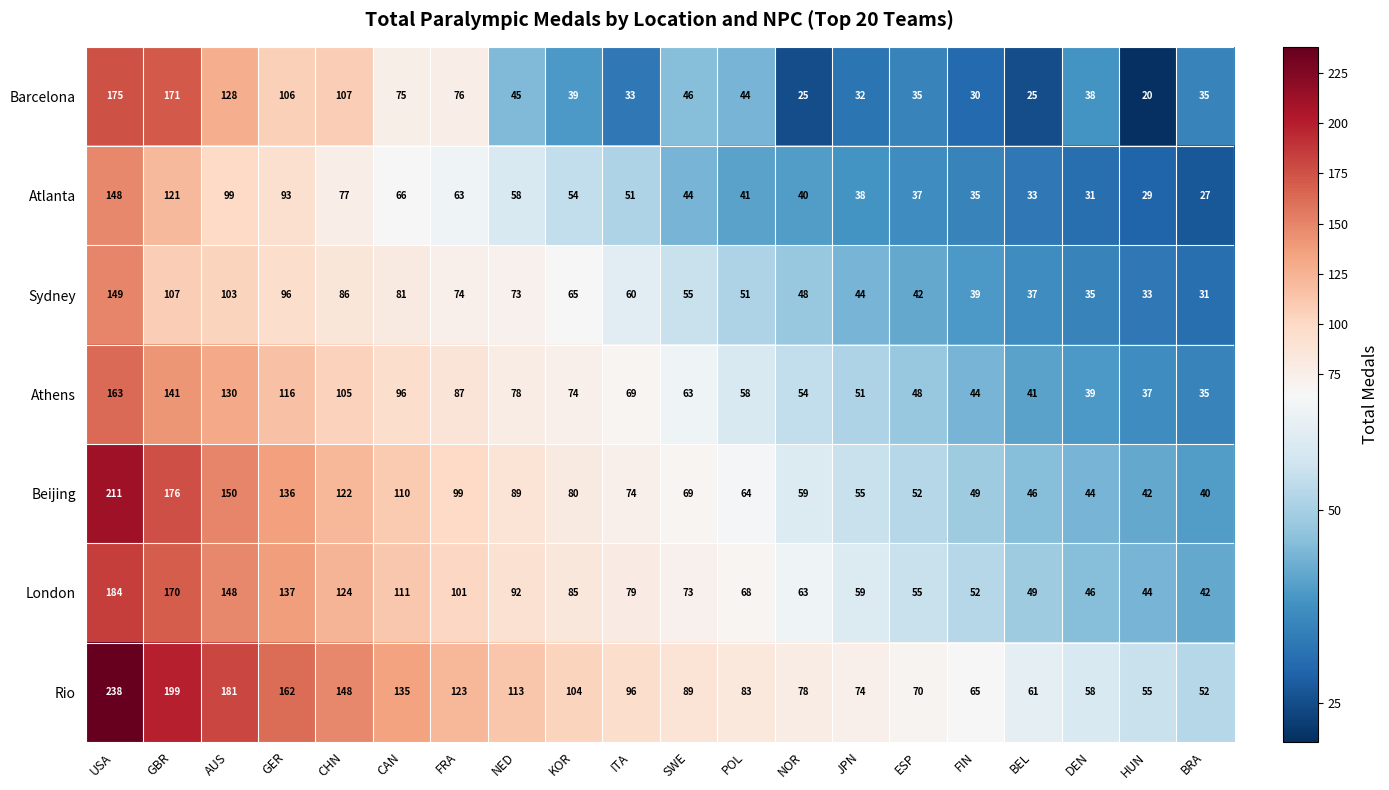

Is it true that Rio equals 162 at GER?

True